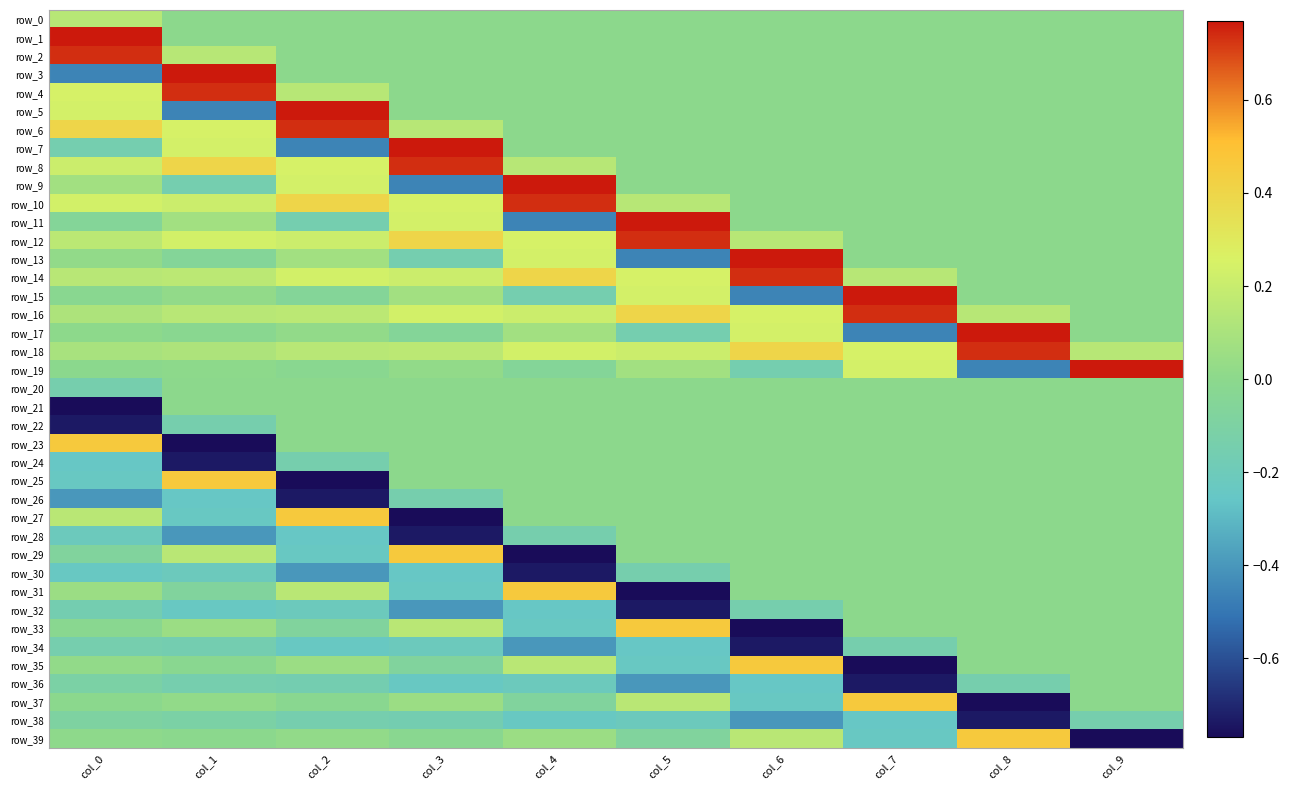

List the labels in order of row_36 value, largest first.

col_9, col_0, col_8, col_1, col_2, col_4, col_3, col_6, col_5, col_7